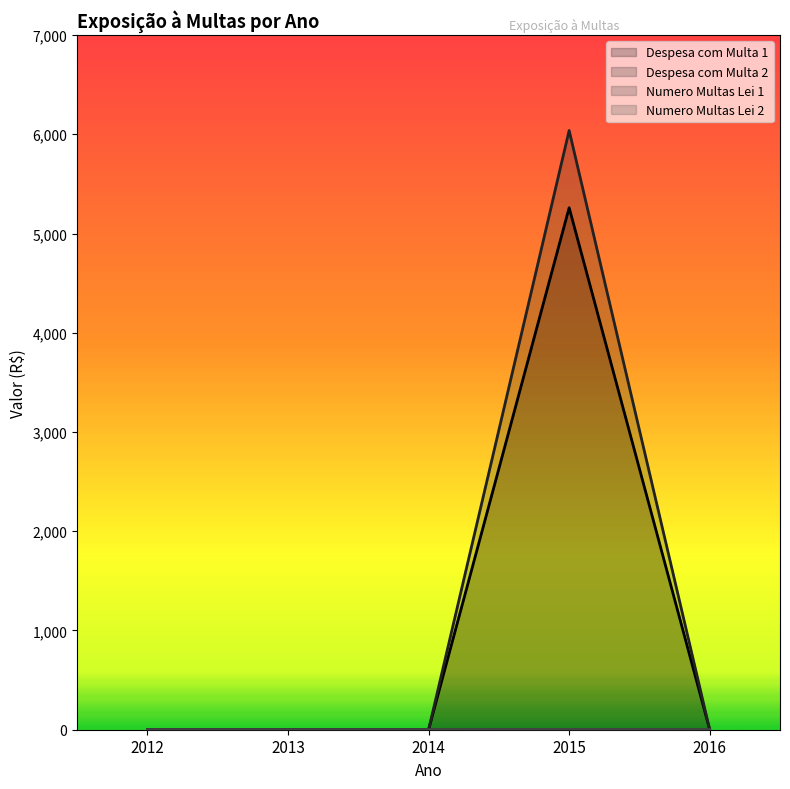

True or false: Numero Multas Lei 1 and Numero Multas Lei 2 intersect in this chart.

False